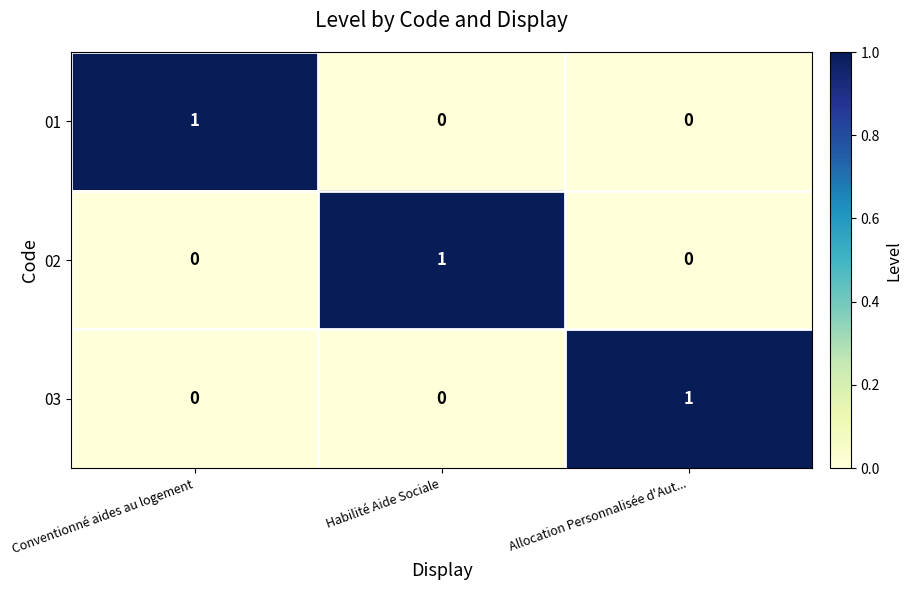

At which label does 01 reach its peak?

Conventionné aides au logement